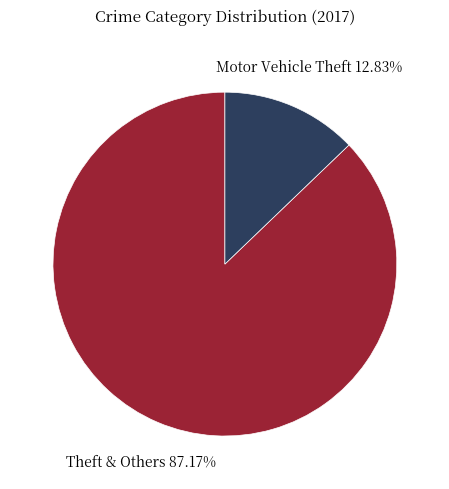

Does any single category account for the majority?

Yes